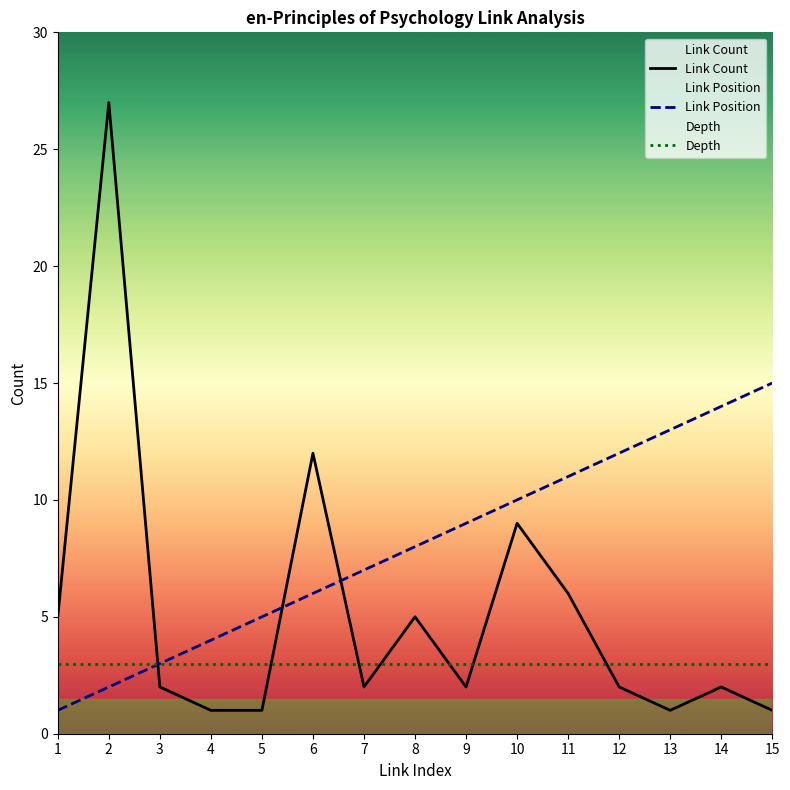

True or false: Link Position has a value of 1 at 6.

False